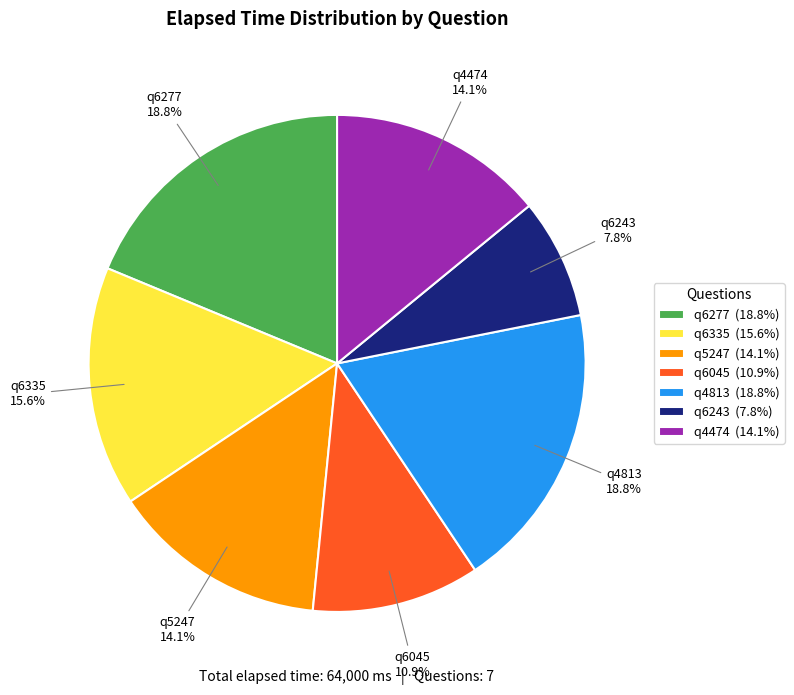

Which has a higher value, q6277 or q5247?

q6277